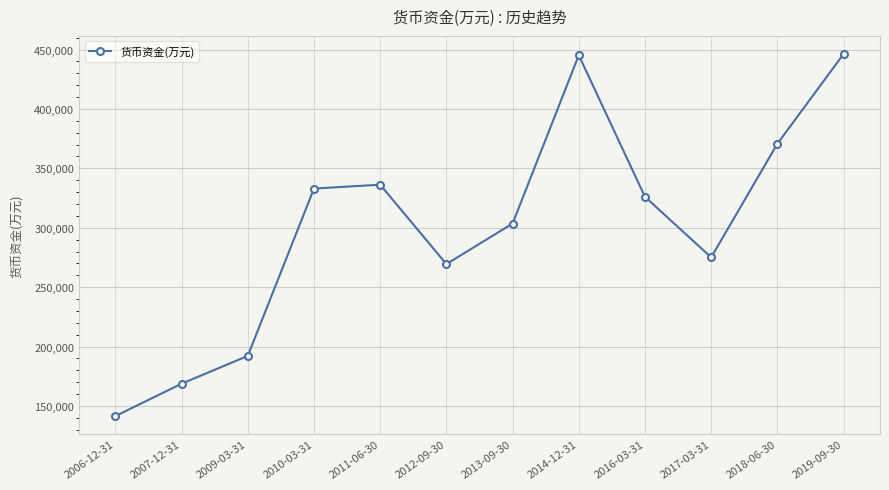

At which category does the data reach its first local peak?

2011-06-30